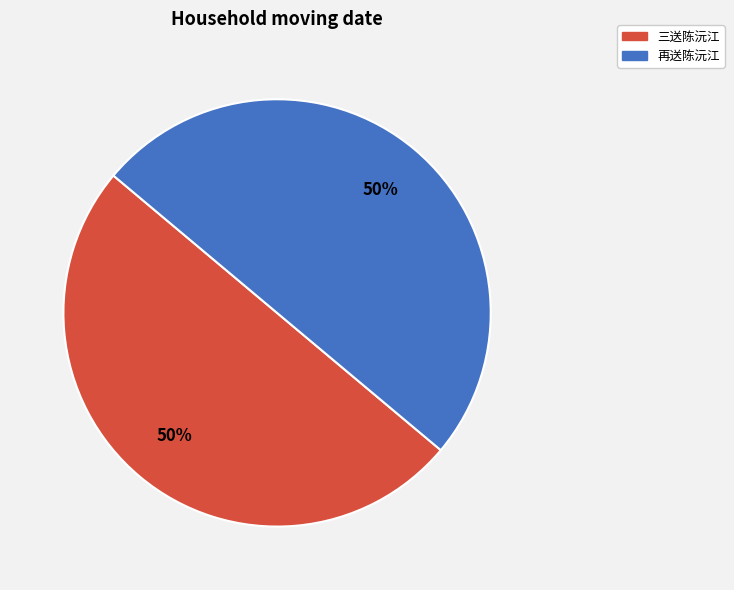

To the nearest percent, what is the average slice percentage?

50%